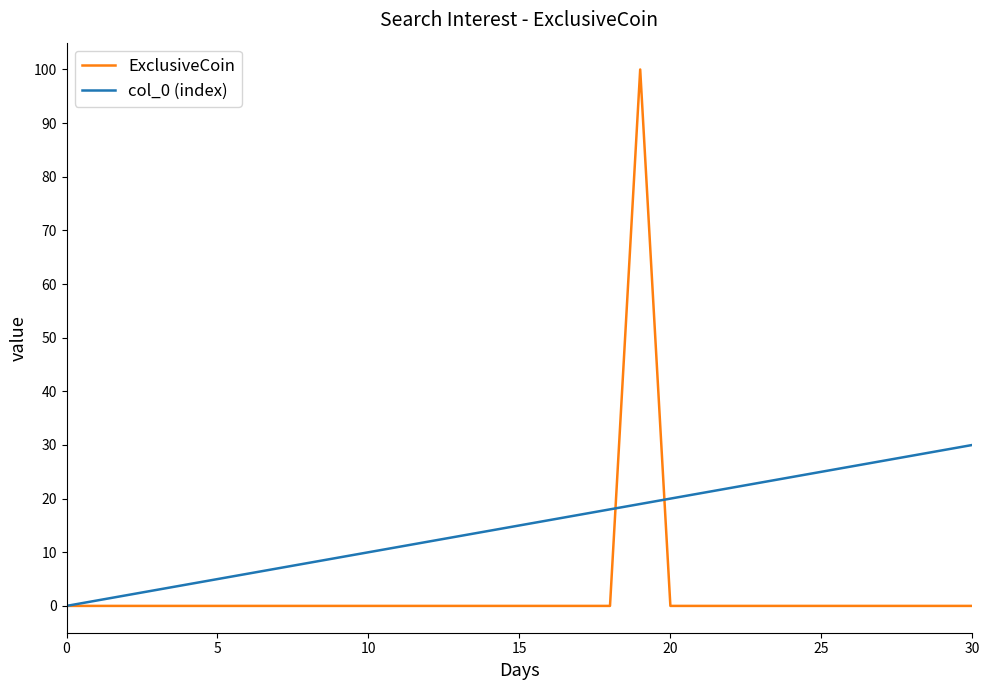

Which series has the largest total across all categories?

col_0 (index)